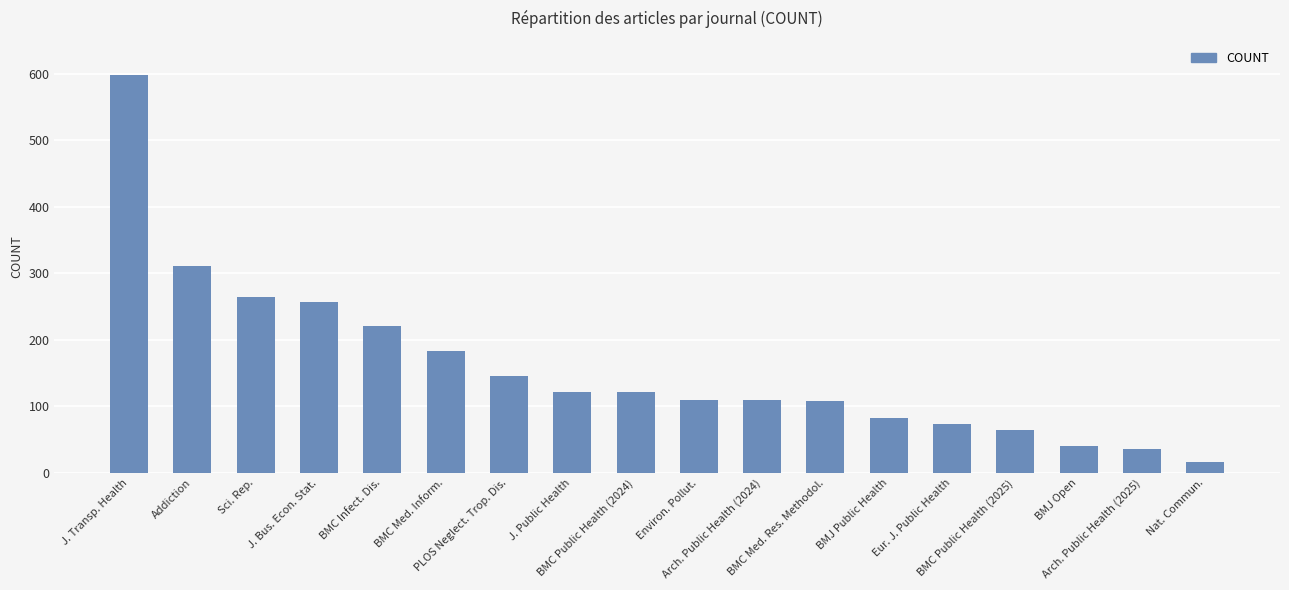

How many data points are less than 121?

9